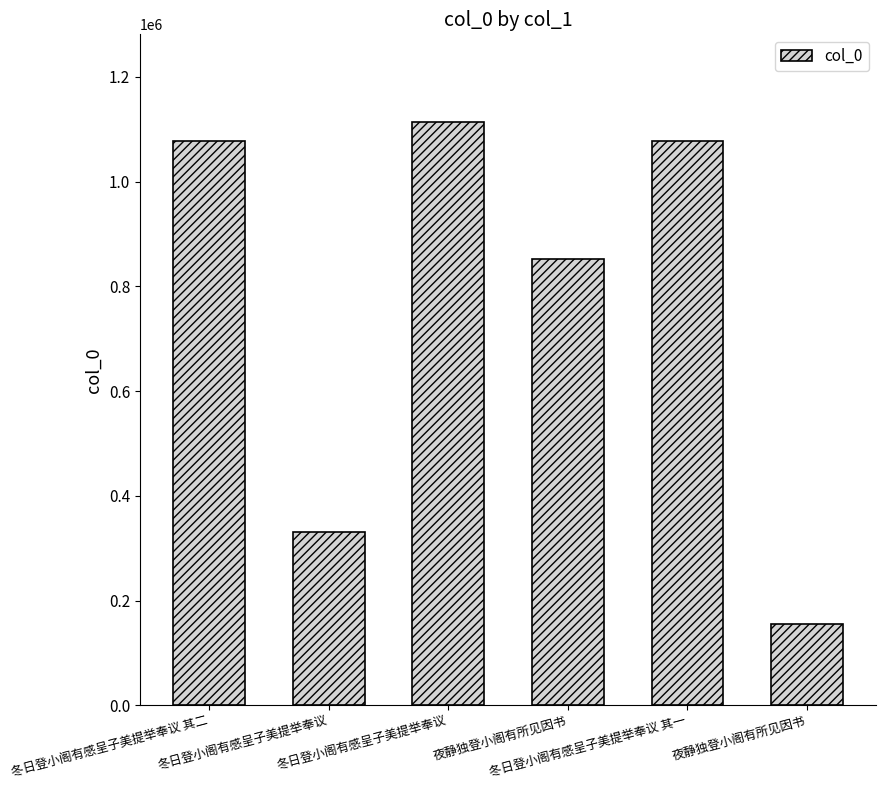

How many bars are there in total?

6